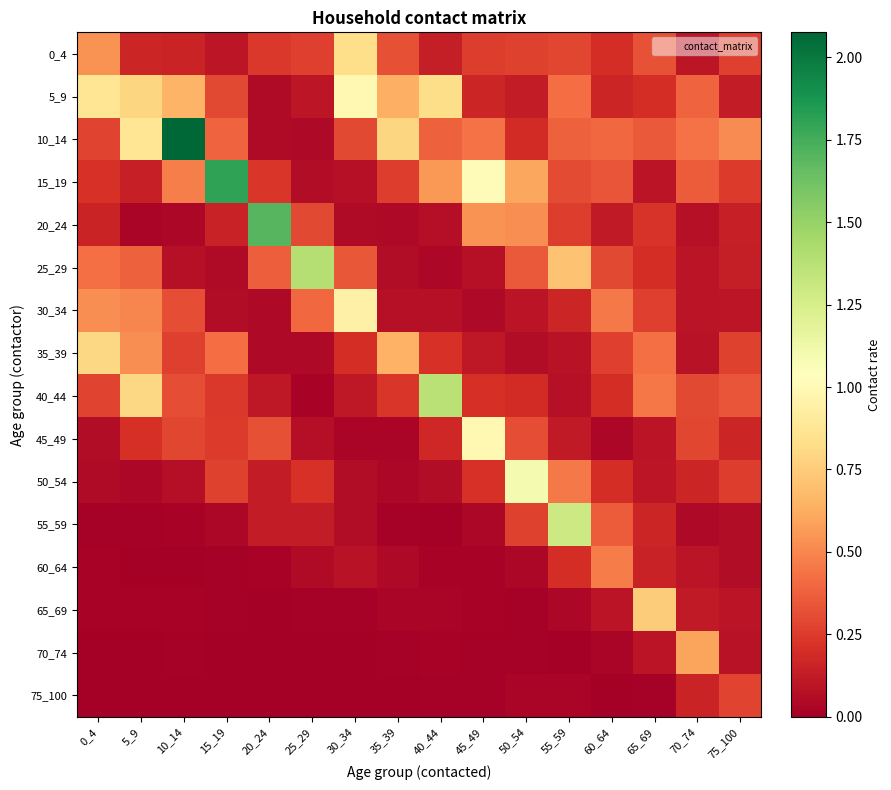

Which series has the largest range (max minus min)?

10_14